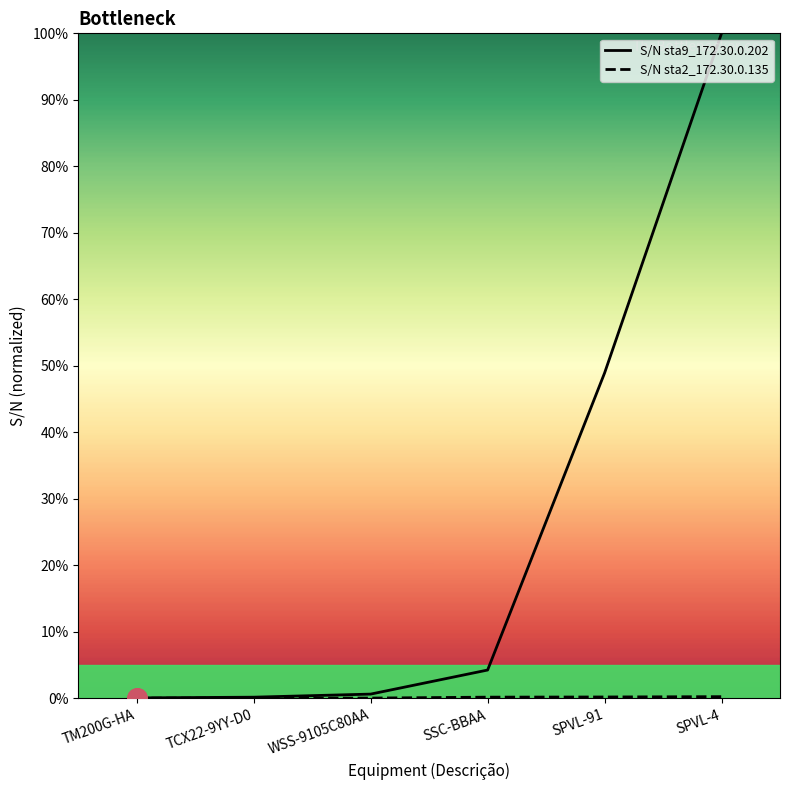

Reading left to right, extract all data points from this chart.

S/N sta9_172.30.0.202: 0.0	0.0	0.0	0.0	0.5	1.0
S/N sta2_172.30.0.135: 0.0	0.0	0.0	0.0	0.0	0.0